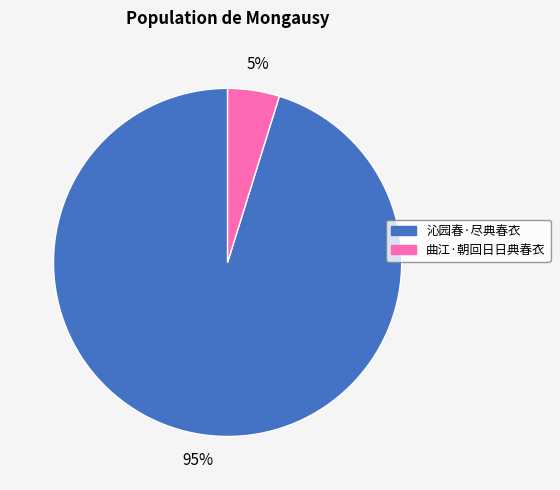

To the nearest percent, what percentage of the pie is 曲江·朝回日日典春衣?

5%